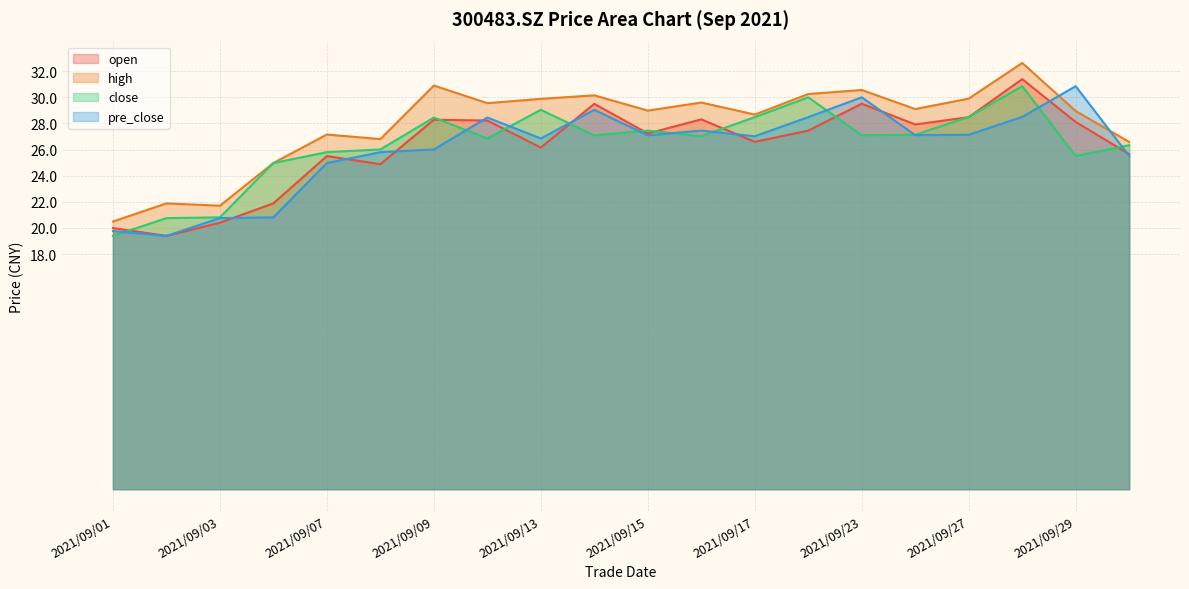

Reading right to left, what are all the values shown in this chart?

open: 25.6	28.1	31.4	28.5	27.9	29.5	27.4	26.6	28.3	27.2	29.5	26.1	28.2	28.3	24.9	25.5	21.9	20.4	19.4	20.0
high: 26.6	28.9	32.6	29.9	29.1	30.6	30.2	28.7	29.6	29.0	30.1	29.9	29.6	30.9	26.8	27.1	25.0	21.7	21.9	20.5
close: 26.3	25.5	30.9	28.5	27.1	27.1	30.0	28.5	27.0	27.4	27.1	29.0	26.9	28.4	26.0	25.8	25.0	20.8	20.8	19.4
pre_close: 25.5	30.9	28.5	27.1	27.1	30.0	28.5	27.0	27.4	27.1	29.0	26.9	28.4	26.0	25.8	25.0	20.8	20.8	19.4	19.8